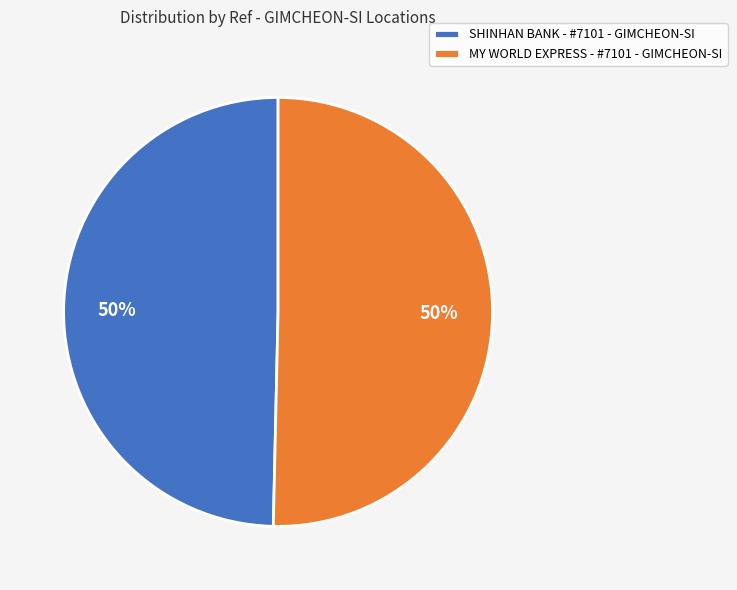

Combined, do SHINHAN BANK - #7101 - GIMCHEON-SI and MY WORLD EXPRESS - #7101 - GIMCHEON-SI account for over 50%?

Yes